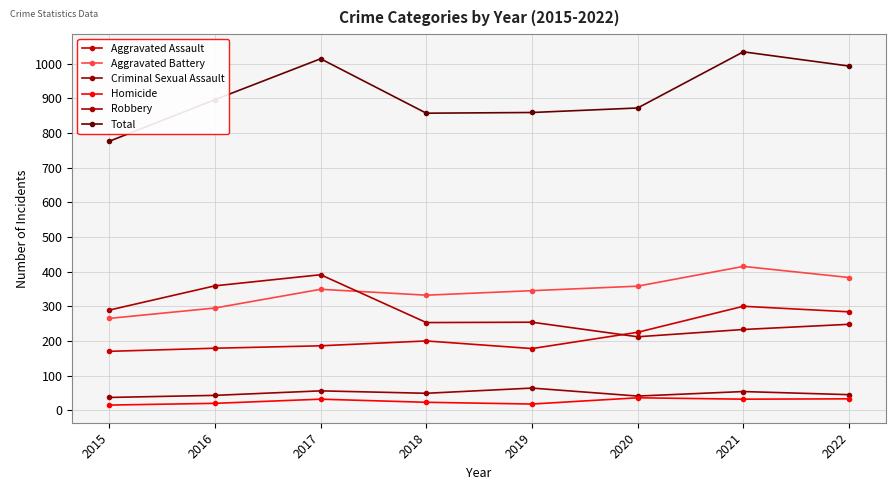

What are all the series names shown in the legend?

Aggravated Assault, Aggravated Battery, Criminal Sexual Assault, Homicide, Robbery, Total